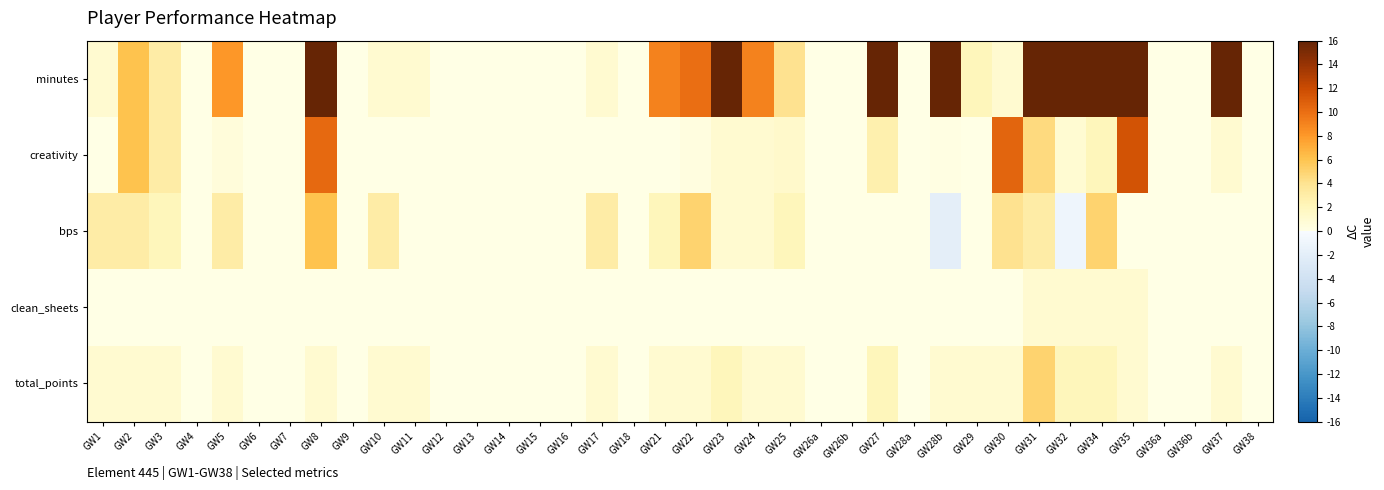

What is the sum of all bps values?

43.0